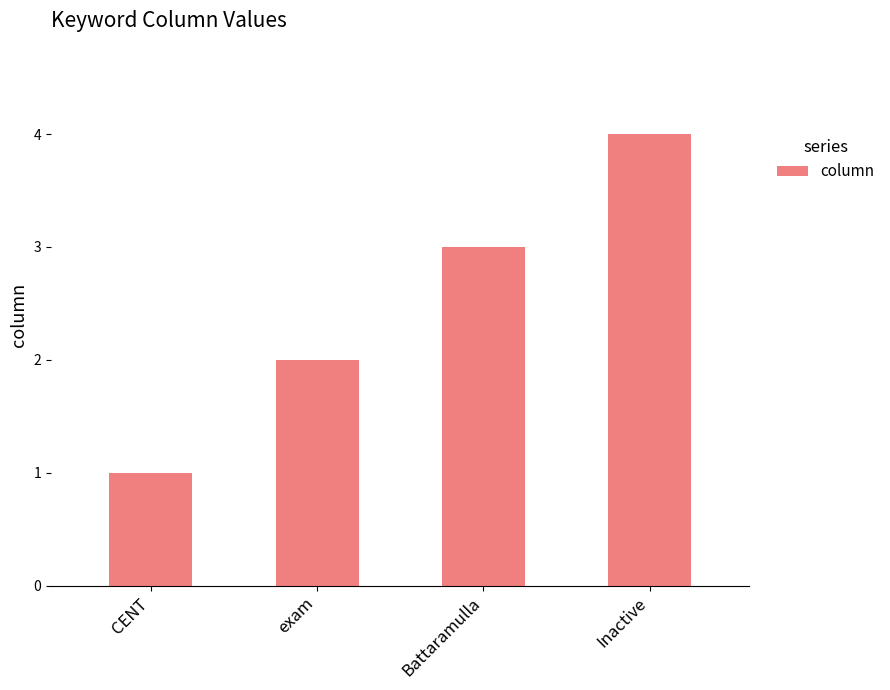

What is the approximate value at Inactive?

4